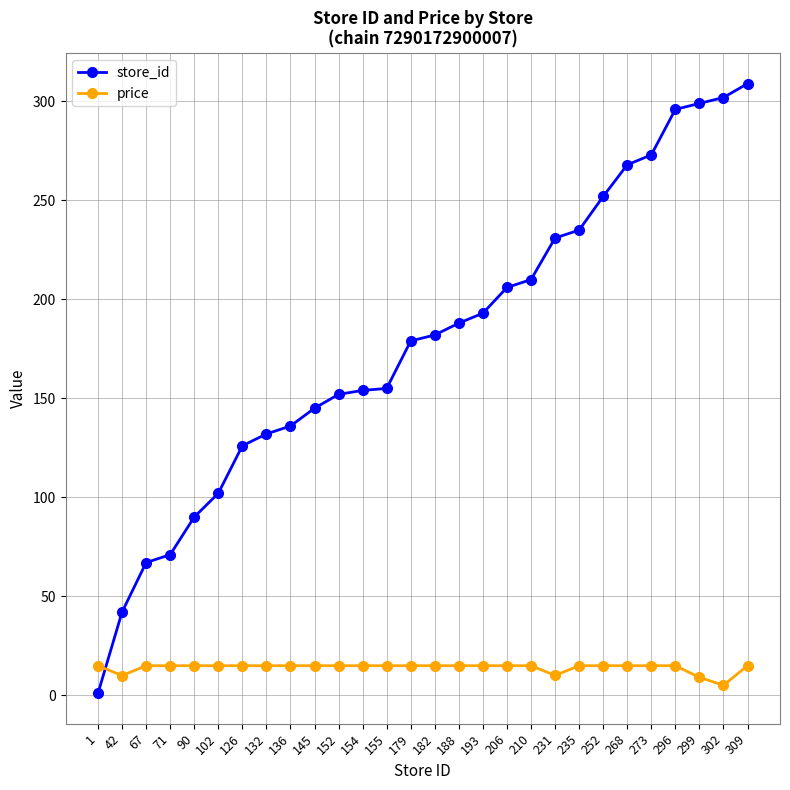

Which series has the largest total across all categories?

store_id